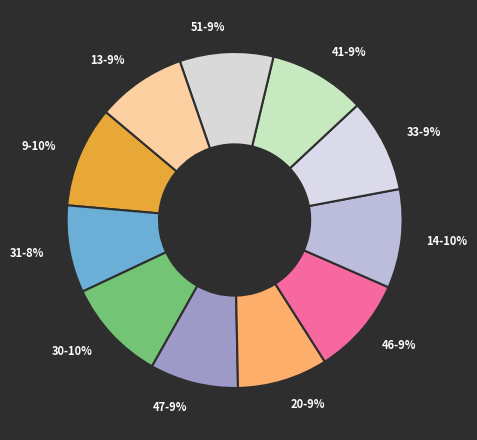

To the nearest percent, what is the average slice percentage?

9%